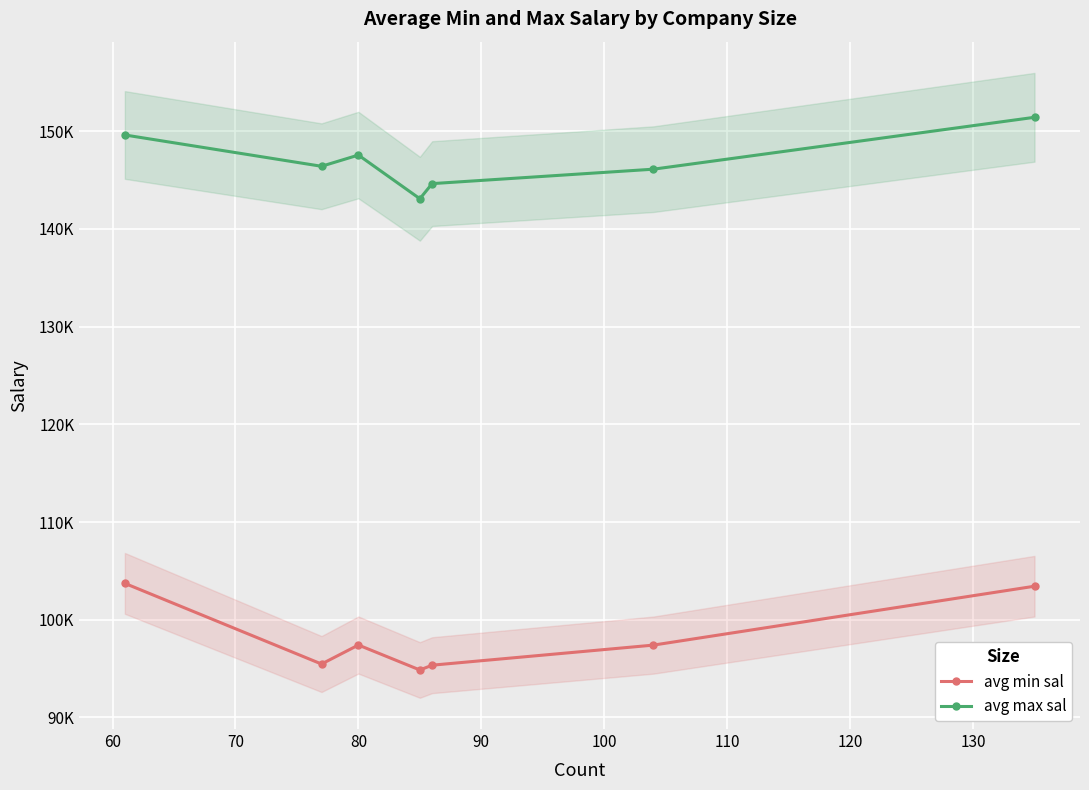

What is the average value of the avg min sal series?

98234.6